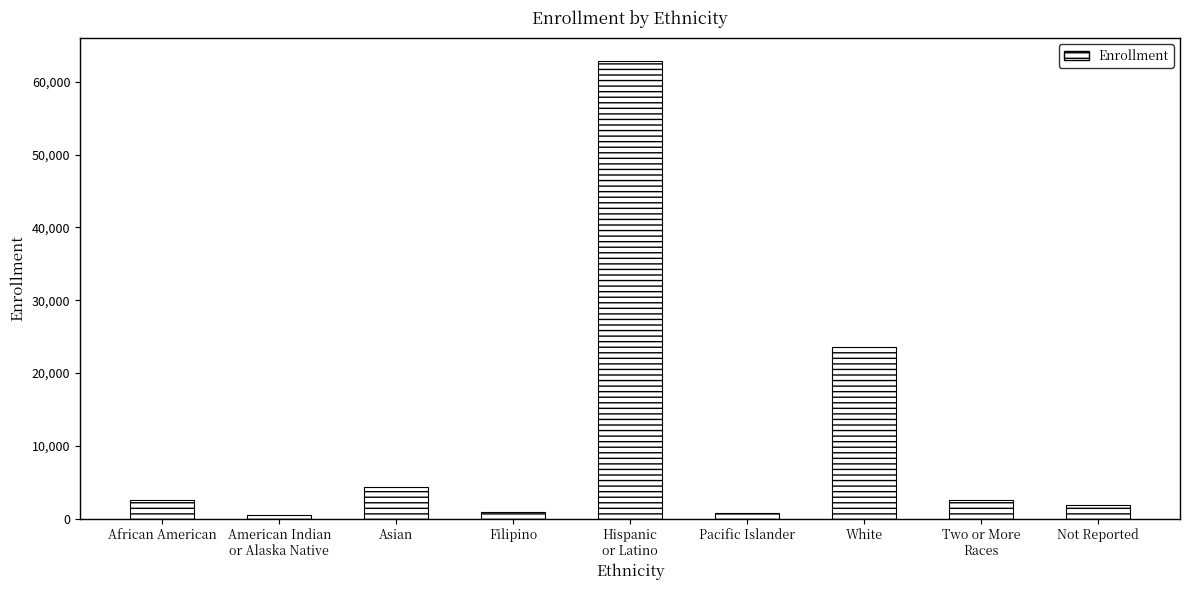

Which label corresponds to the largest value in the chart?

Hispanic
or Latino